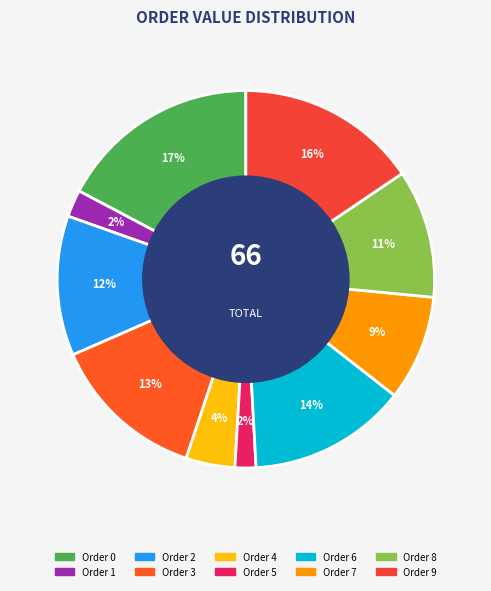

How many segments does this pie chart have?

10